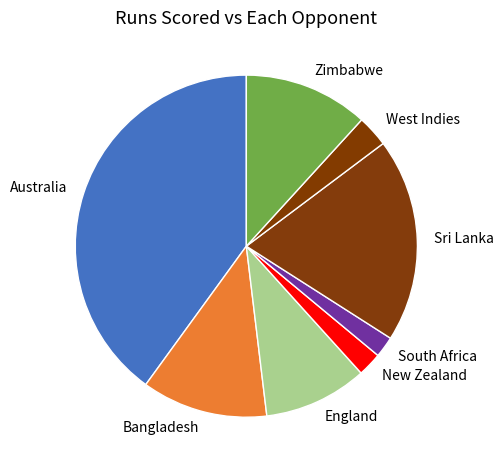

Is the sum of Australia and Zimbabwe greater than half?

Yes